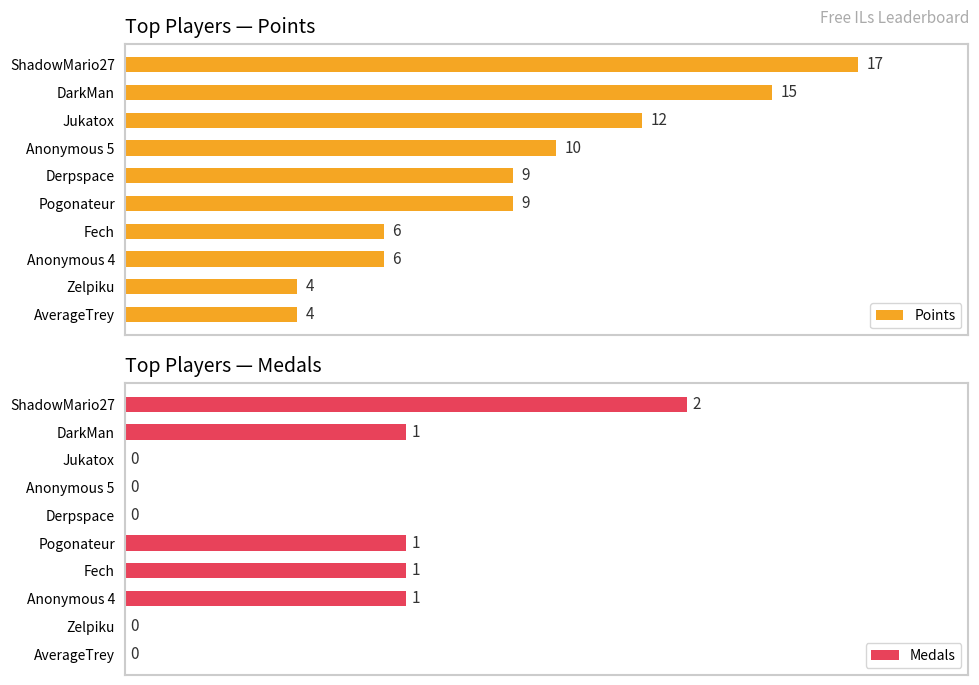

What is the average value of the Points series?

9